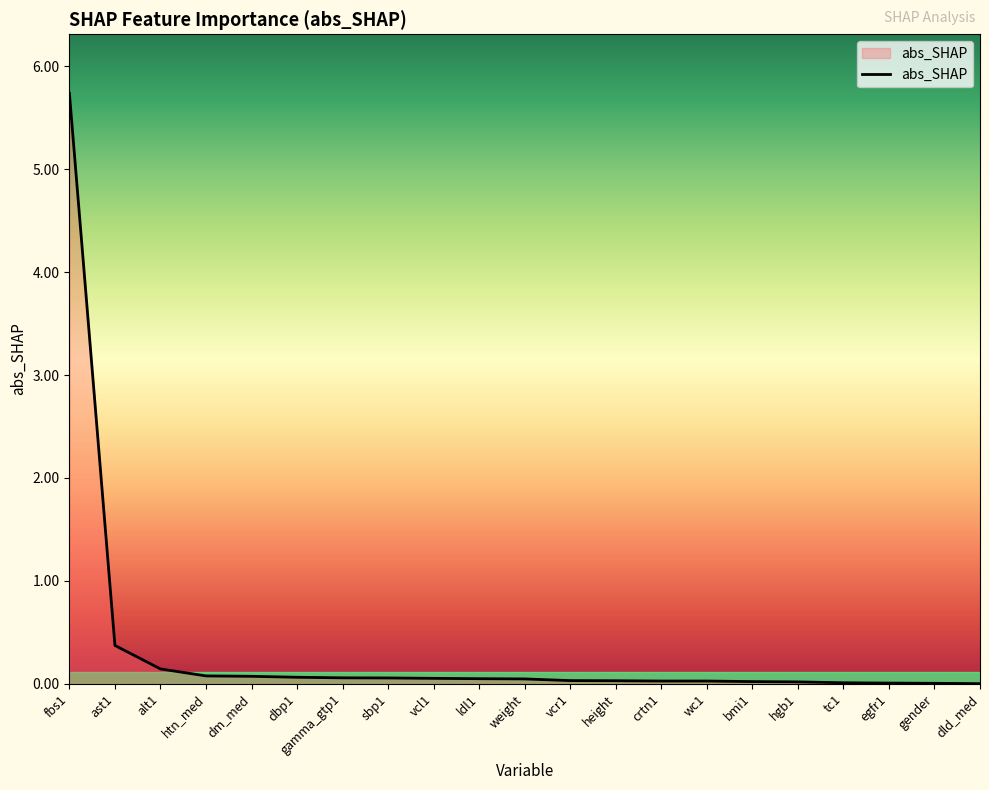

How many categories are shown in the chart?

21